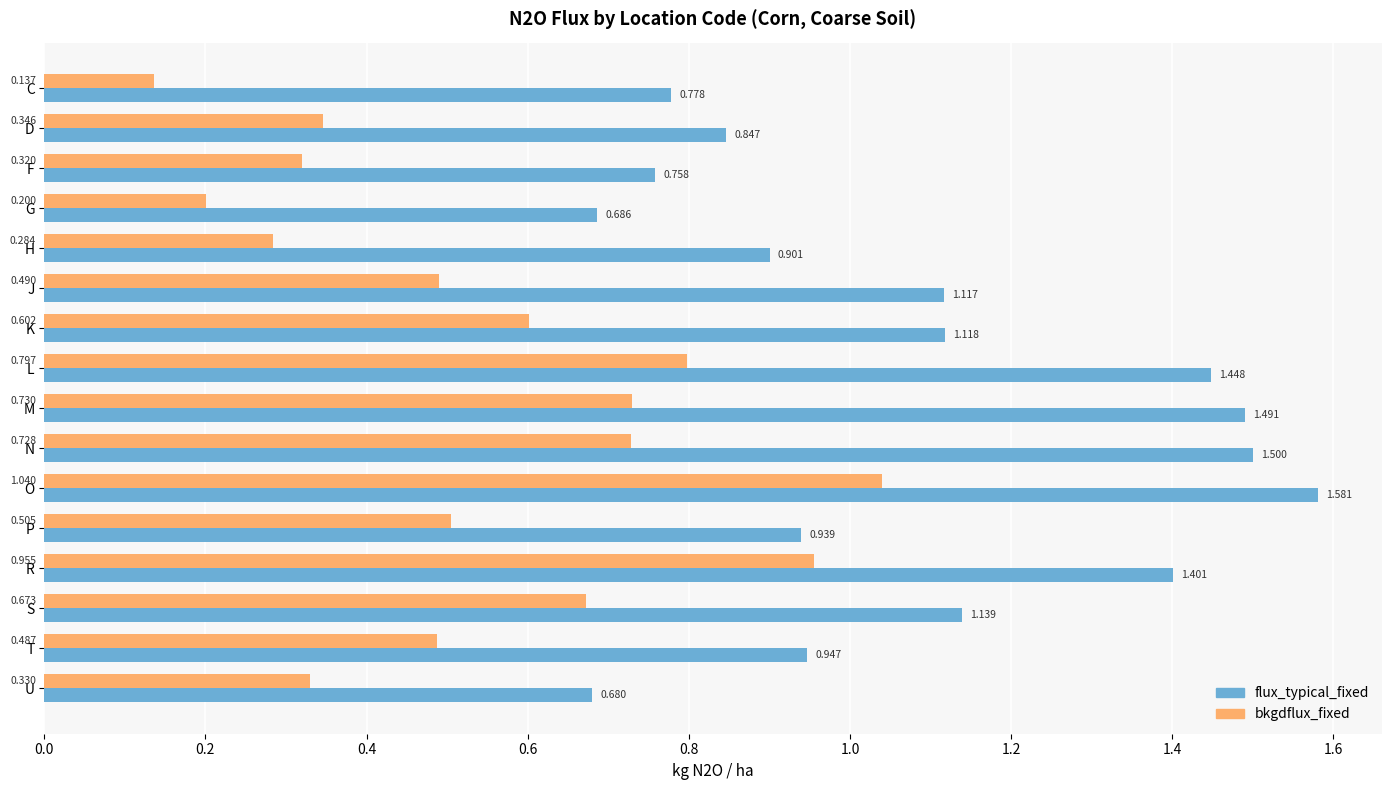

How many distinct data groups are displayed?

2